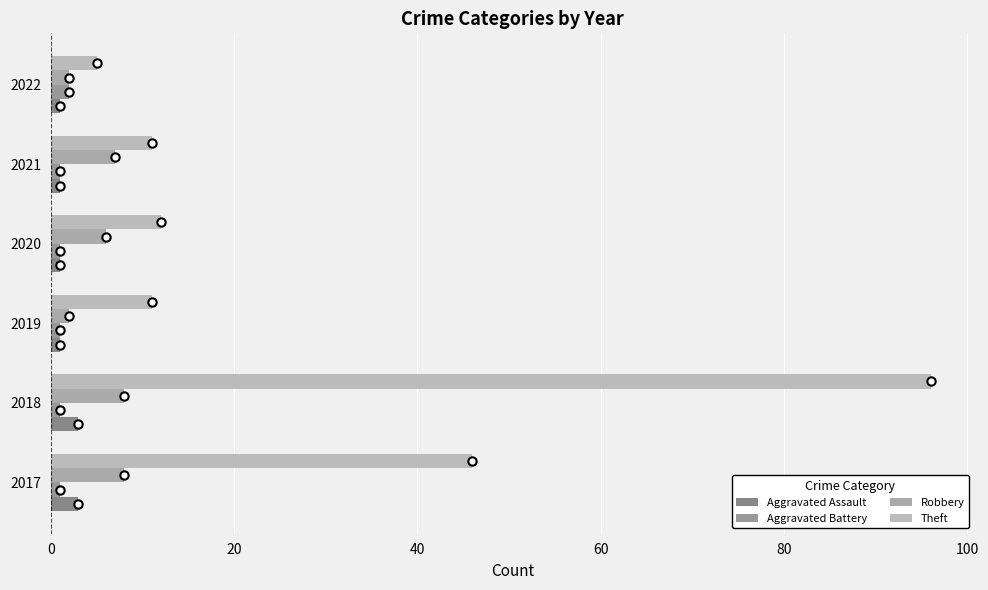

What is the value of the Robbery bar at the 4th from the left?

6